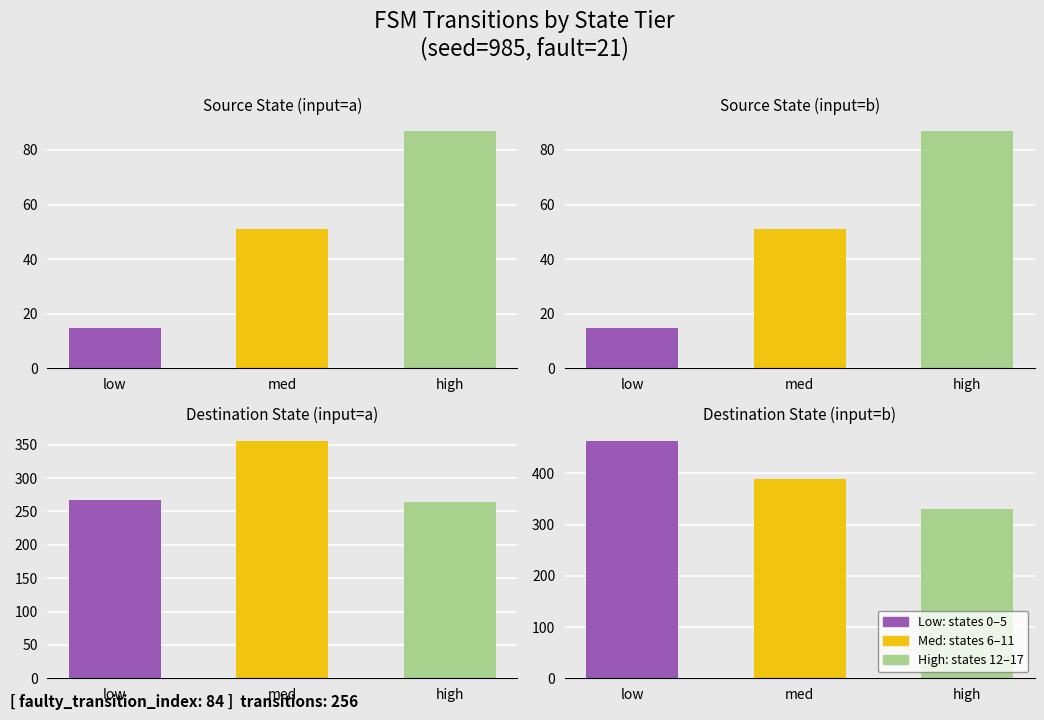

What is the value of the Source State
(input=a) bar at the 3rd from the left?

87